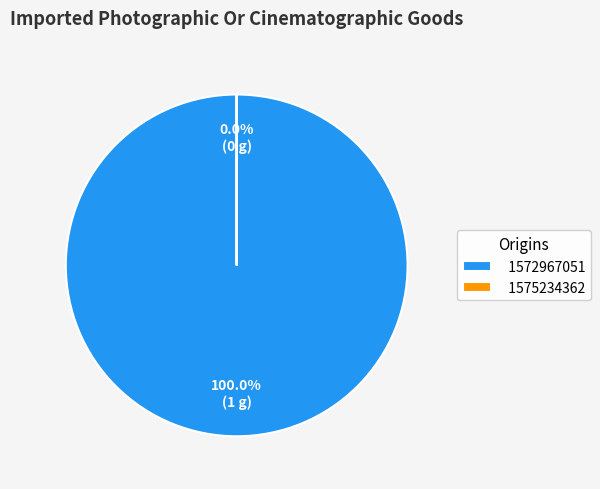

Rank the categories by value from highest to lowest.

1572967051, 1575234362